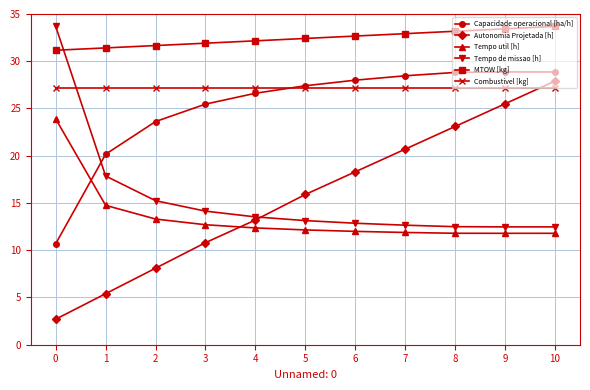

What is the sum of the Combustivel [kg] values at 1 and 0?

54.4